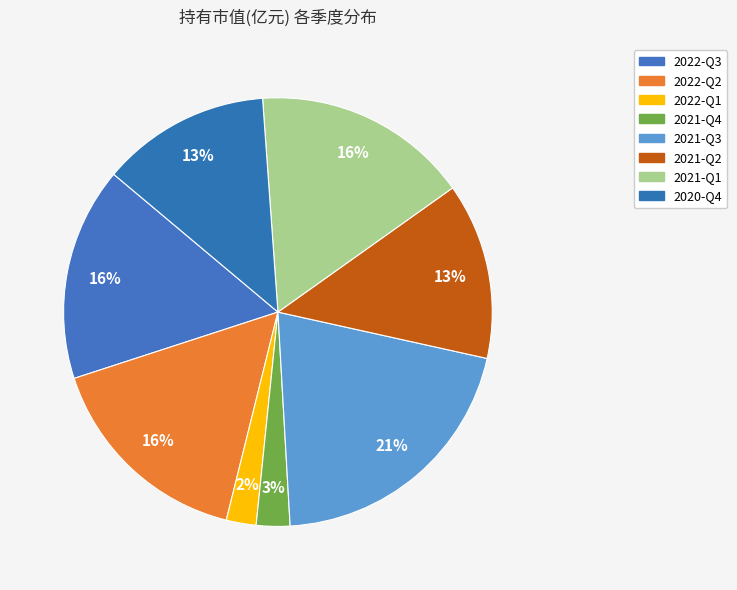

Is 2020-Q4 the majority of the pie?

No